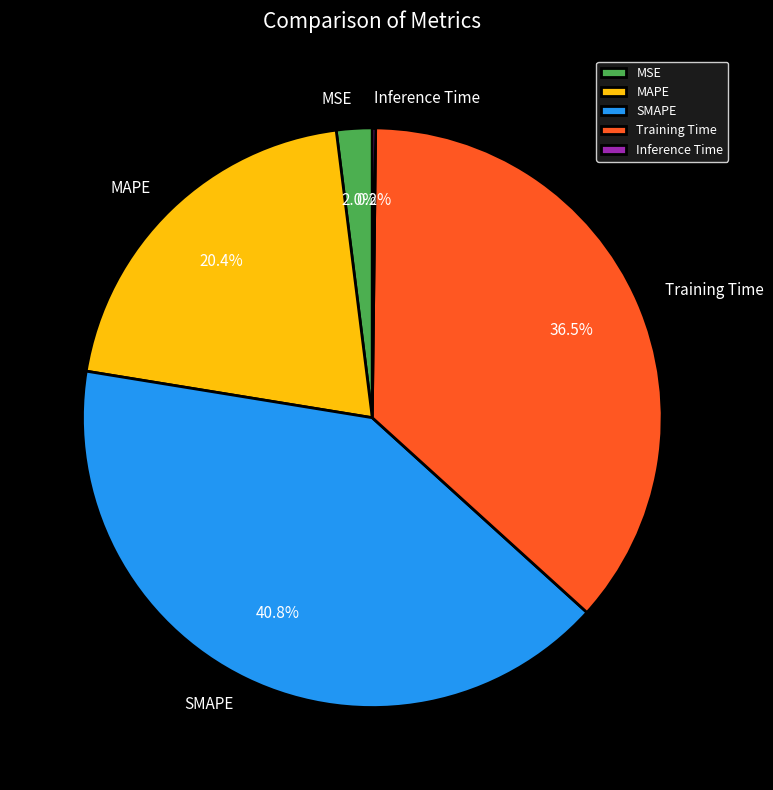

To the nearest percent, what is the combined percentage of SMAPE and MSE?

43%